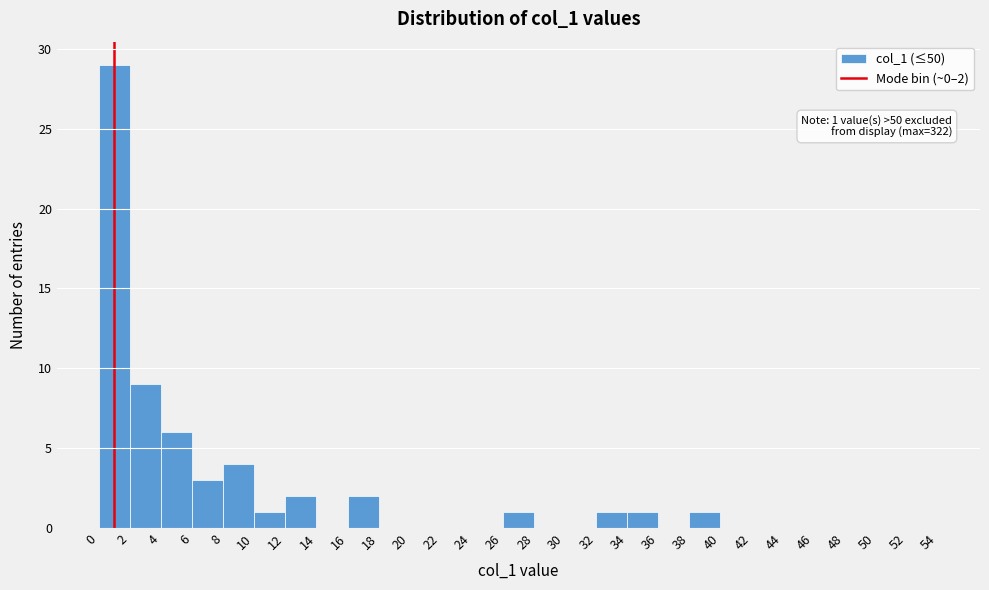

Which range on the x-axis has the tallest bar?

0 to 2